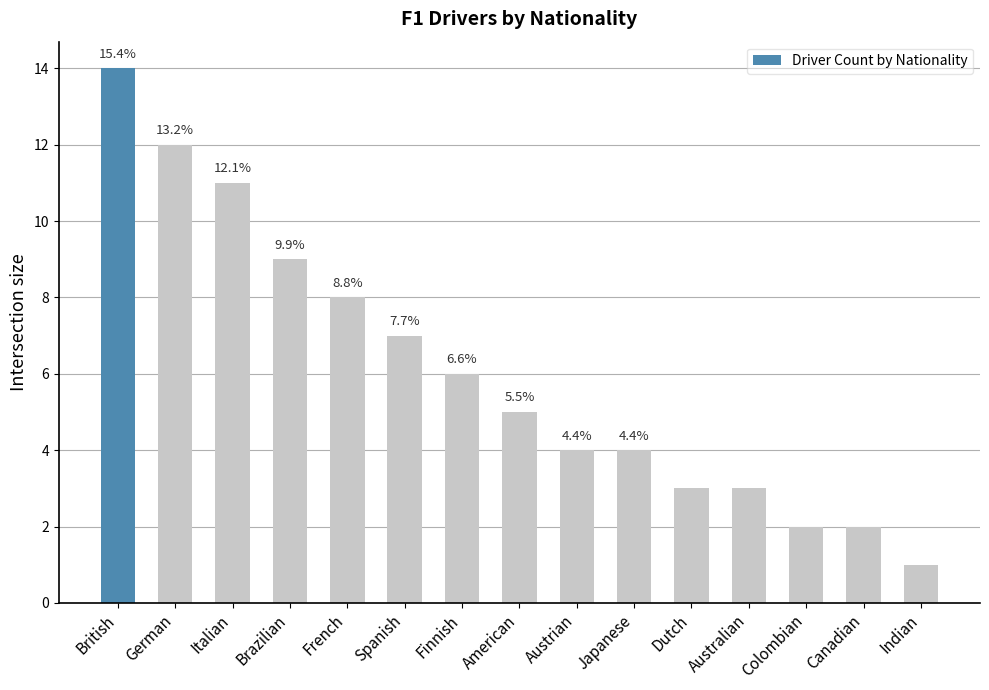

Reading left to right, list all the values displayed in this chart.

14	12	11	9	8	7	6	5	4	4	3	3	2	2	1